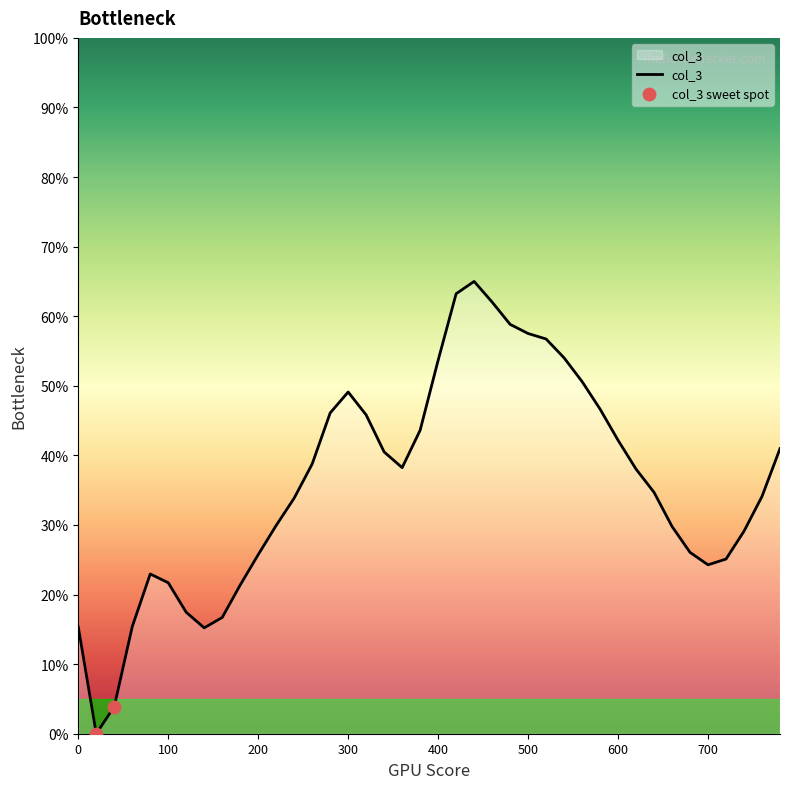

What is the difference between the maximum and minimum values?

65.0